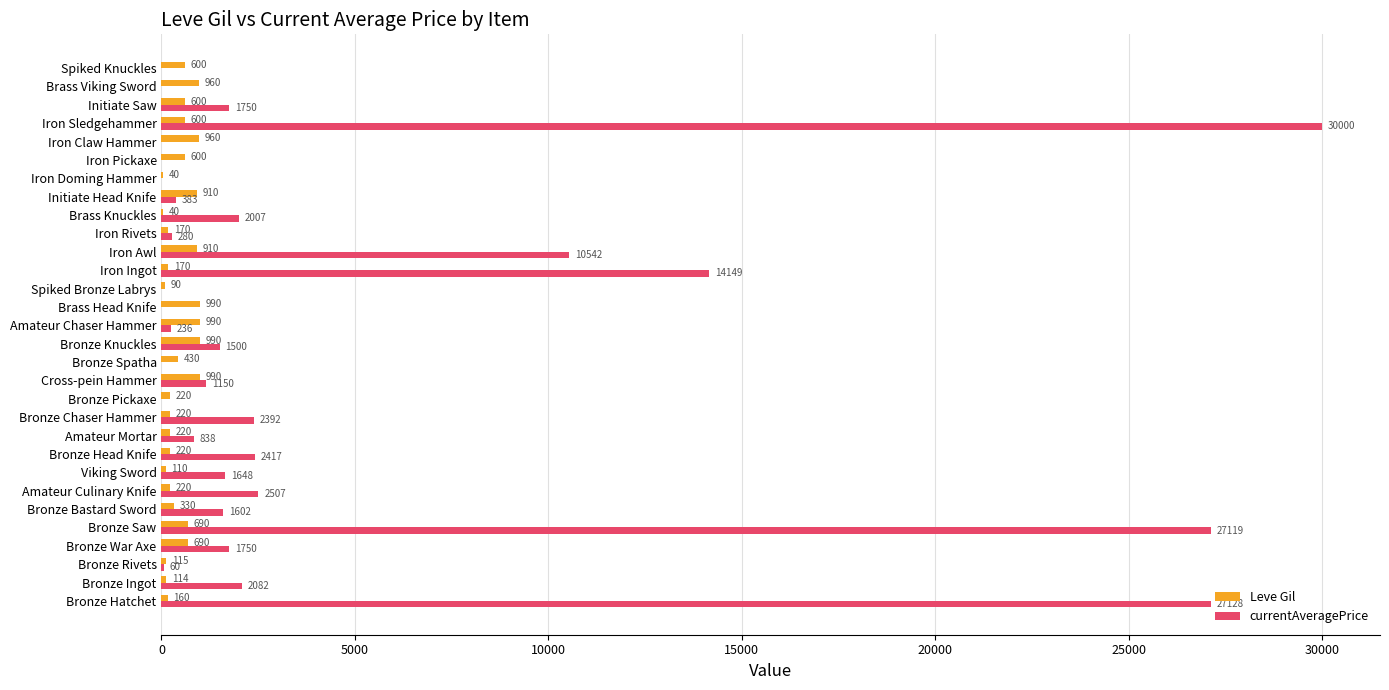

Which category has the highest value in the currentAveragePrice series?

Iron Sledgehammer